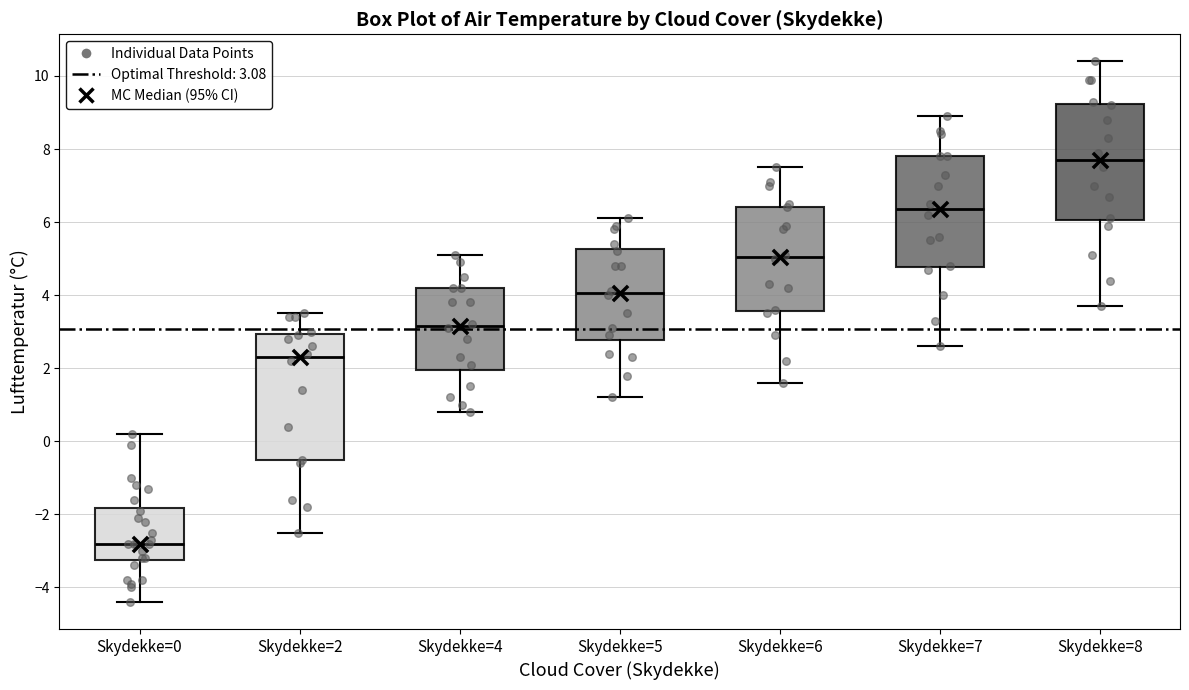

Which box has the lowest median line?

Skydekke=0